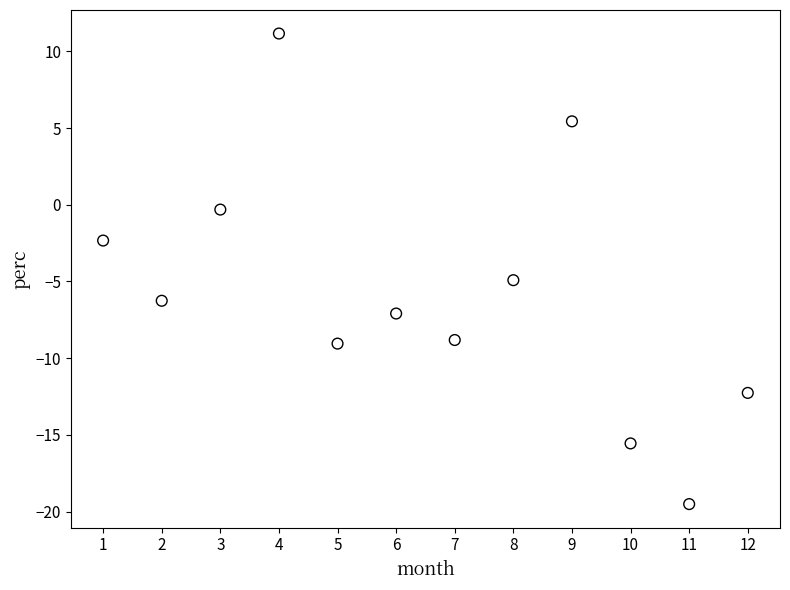

What Y value in the scatter plot is closest to -4?

-4.9